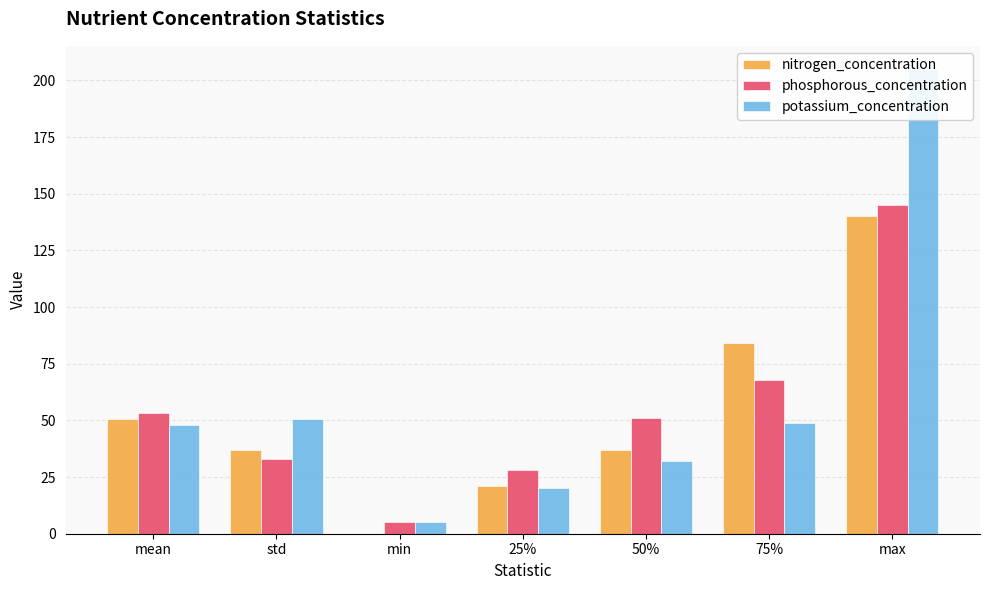

What is the label of the 5th bar from the left?

50%